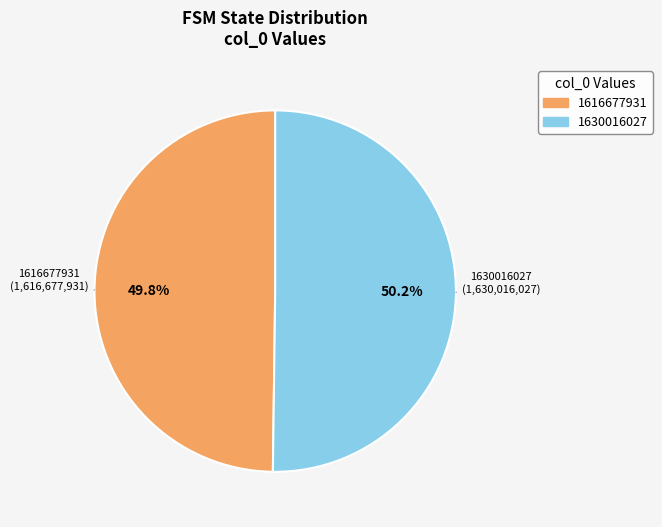

Combined, what portion of the pie is 1630016027 and 1616677931?

100.0%